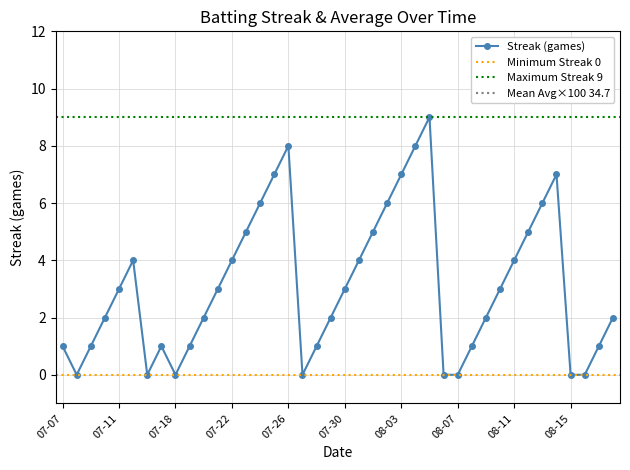

At which label is the value closest to 4?

2010-07-15